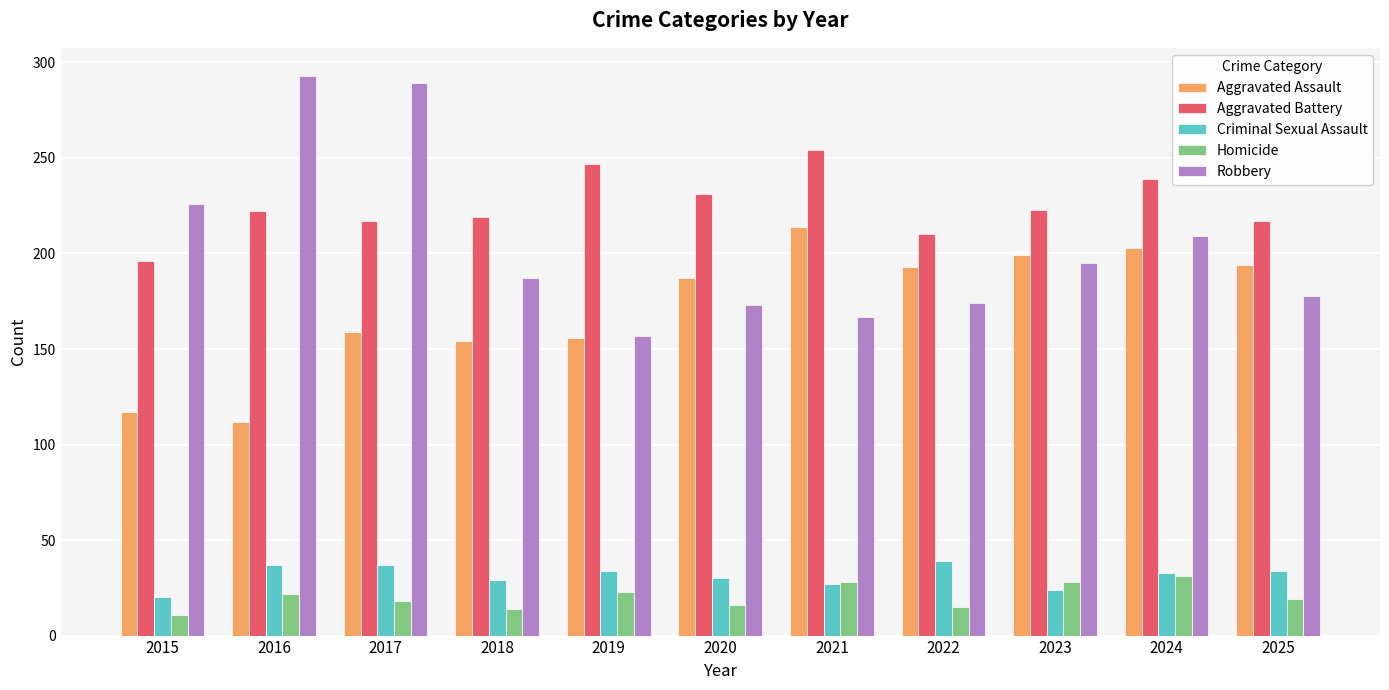

What is the spread (max minus min) of values at 2017?

271